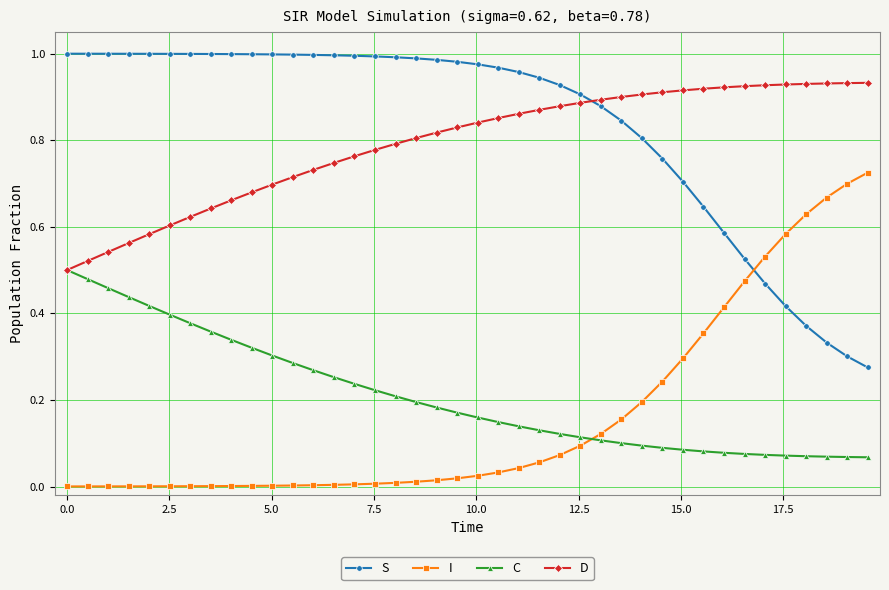

Which series has the largest total across all categories?

S